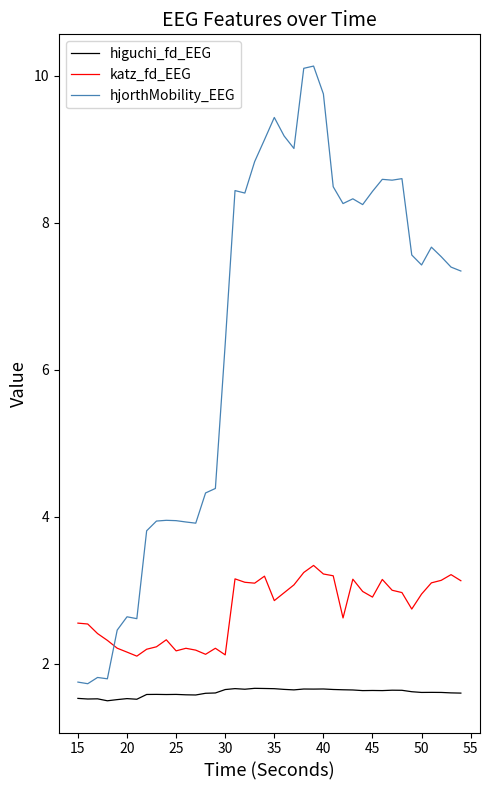

Which series has the largest range (max minus min)?

hjorthMobility_EEG